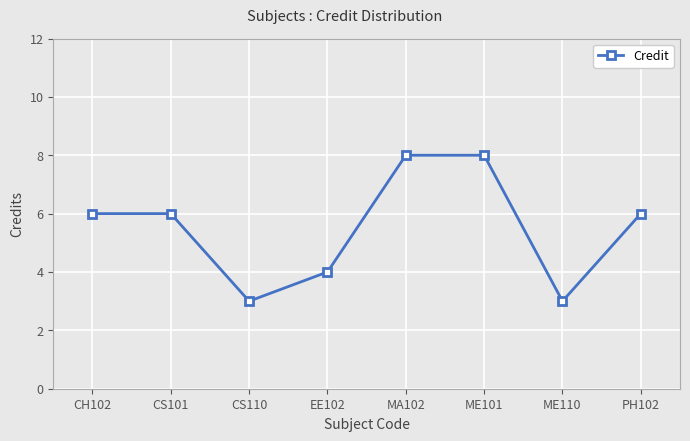

Reading left to right, extract all data points from this chart.

6	6	3	4	8	8	3	6